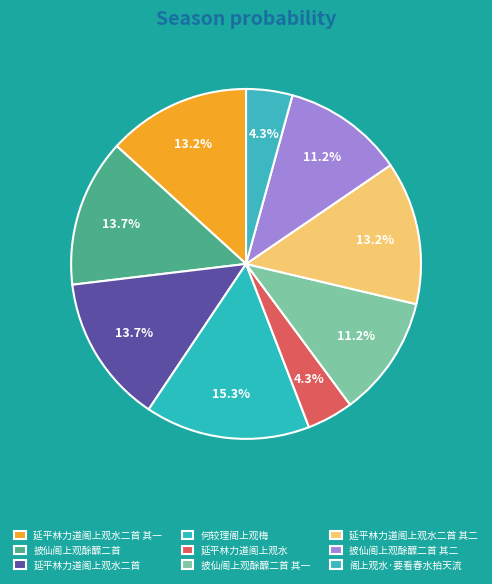

Count the number of slices in the pie.

9